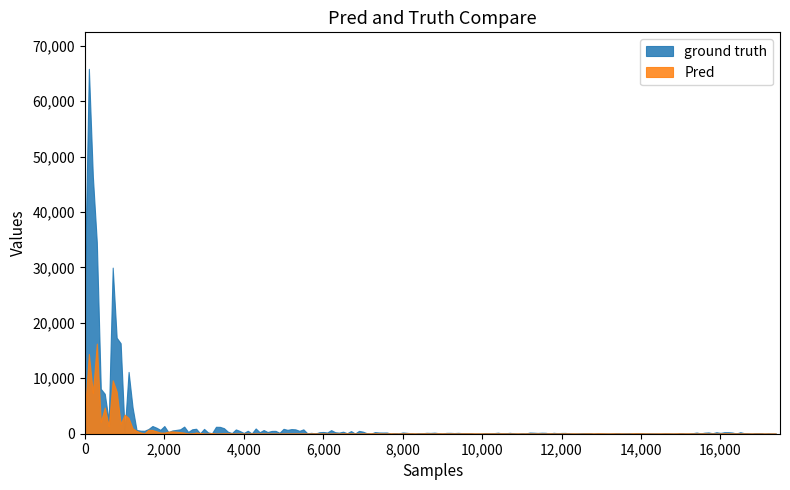

How many lines are shown in the chart?

2